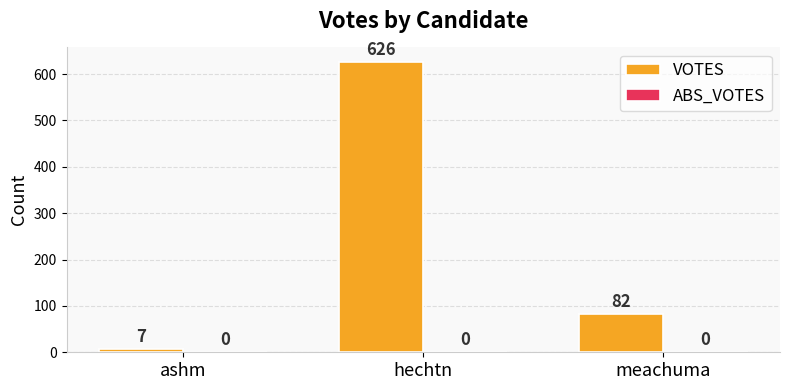

Reading left to right, transcribe all the data shown in this chart.

7	626	82